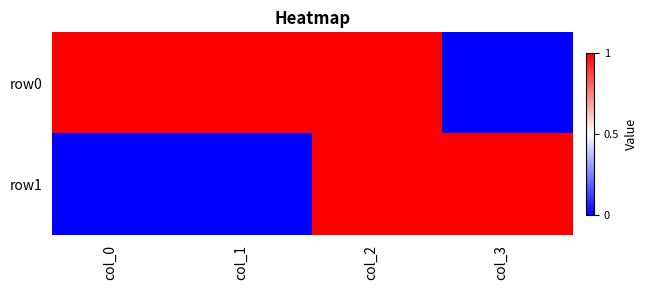

List the series in order of their overall mean, lowest first.

row1, row0